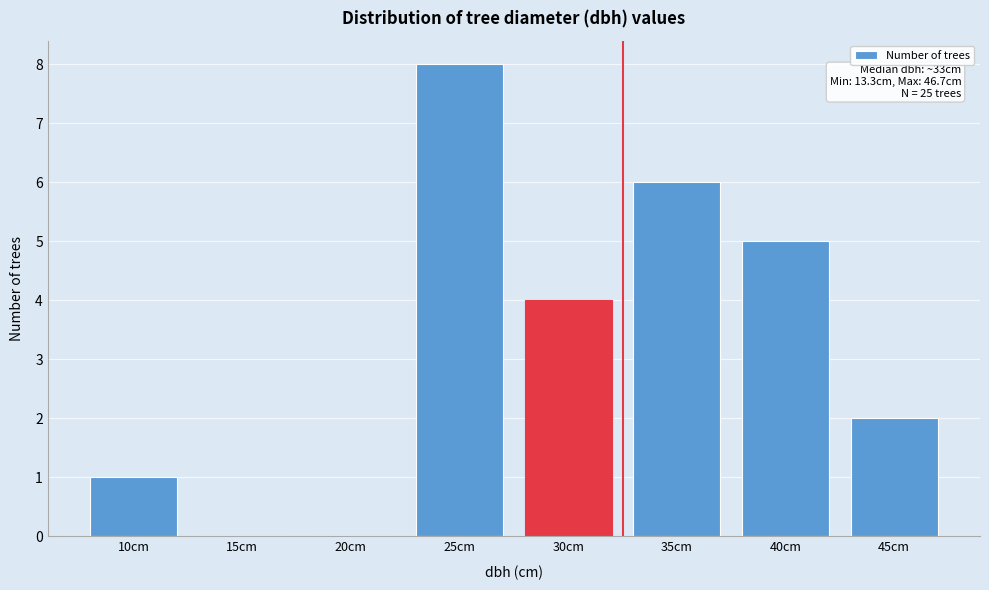

Reading left to right, transcribe all the data shown in this chart.

10cm=1	15cm=0	20cm=0	25cm=8	30cm=4	35cm=6	40cm=5	45cm=2